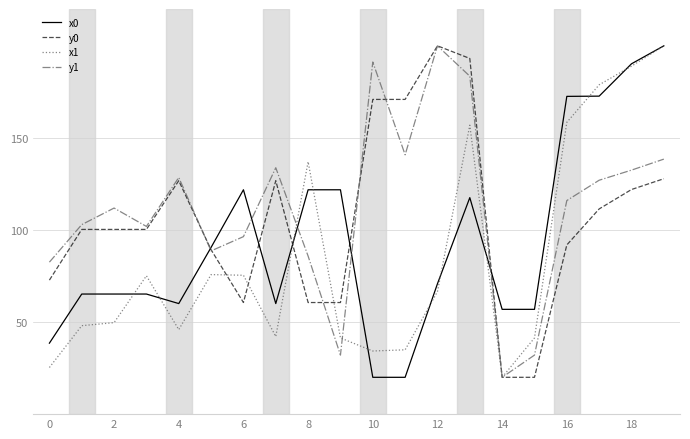

Rank the series by their average value, from lowest to highest.

x1, x0, y0, y1